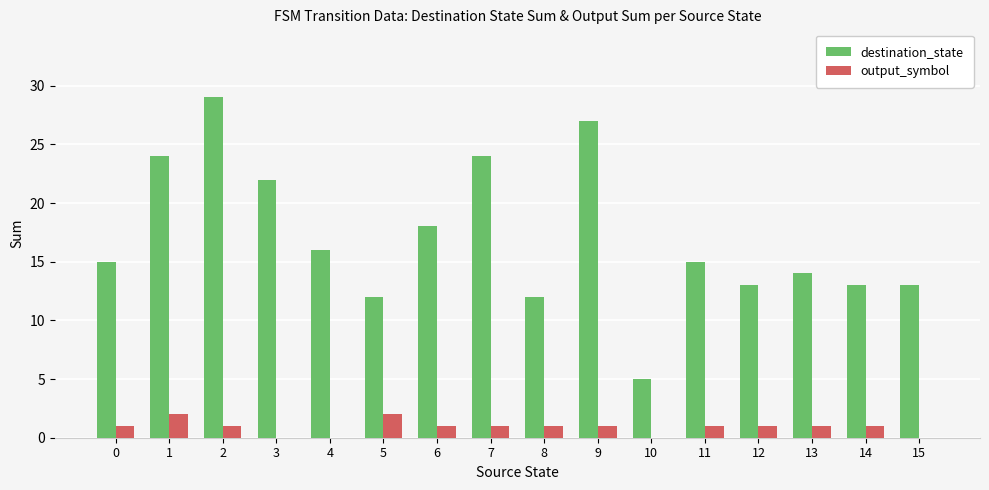

What is the sum of the output_symbol values at 15 and 6?

1